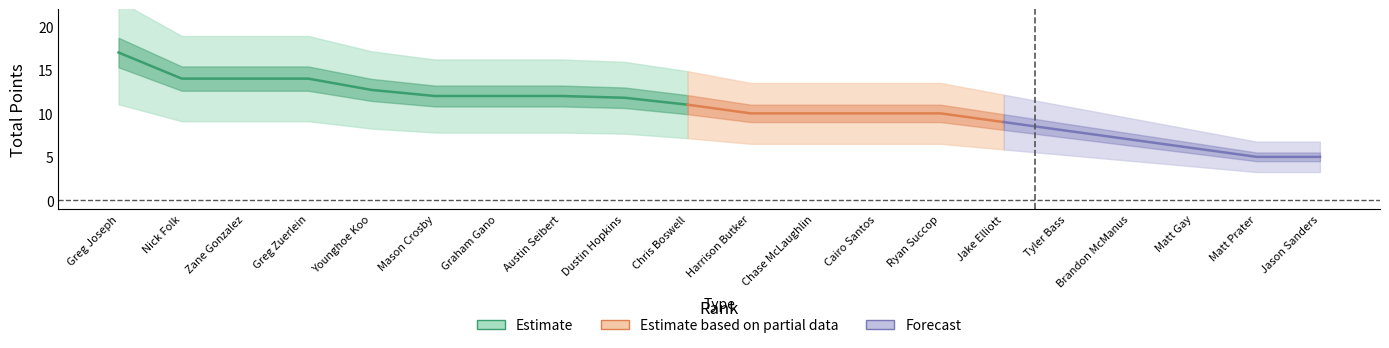

What is the value of the TotalPoints point at the 5th from the left?

12.7